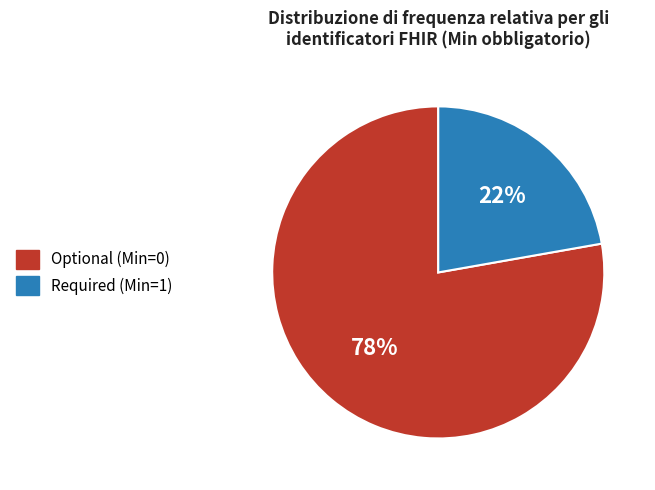

What is the largest slice in the pie chart?

Optional (Min=0)